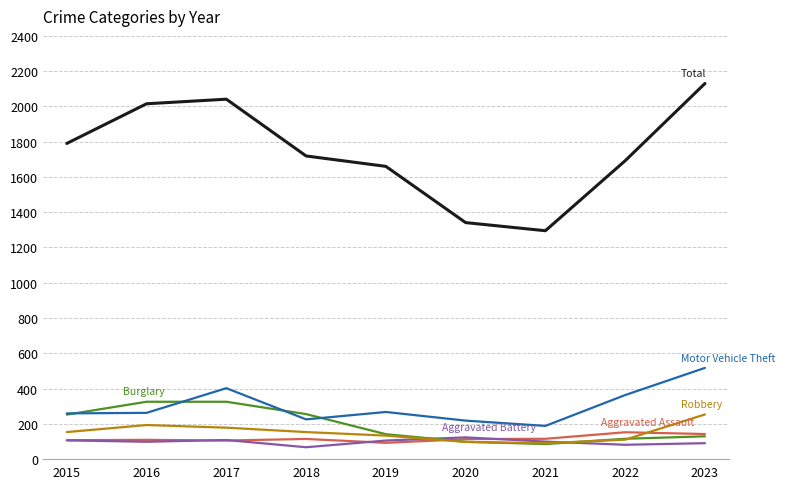

What is the minimum value shown in the chart?

67